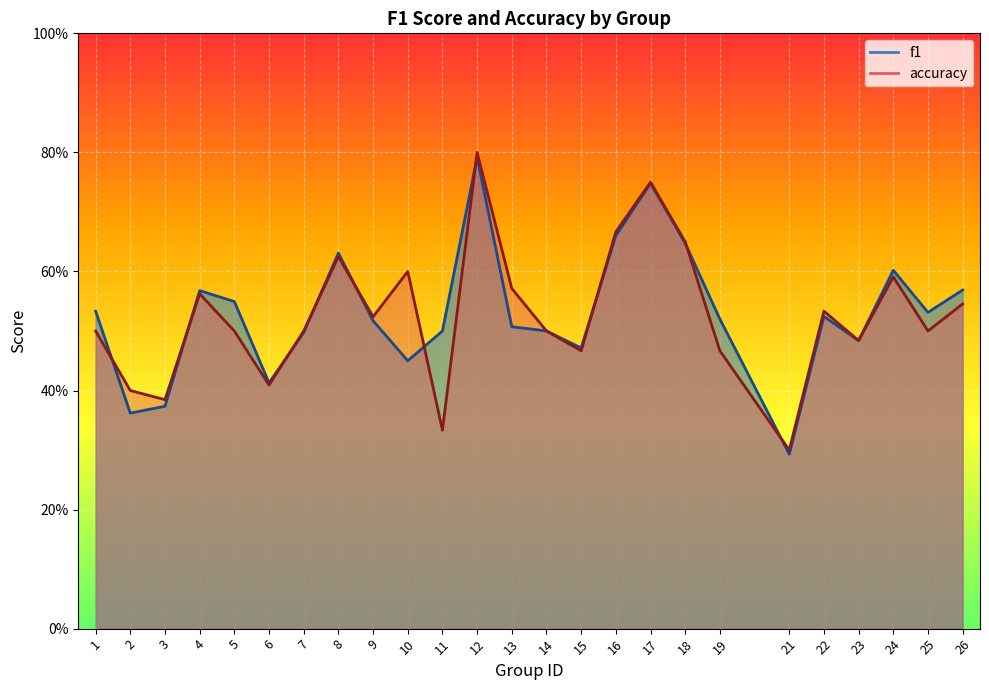

What is the greatest value displayed?

0.8